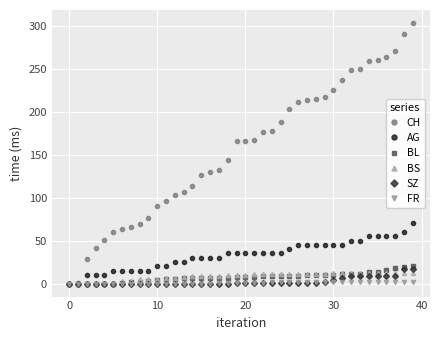

True or false: BS and SZ intersect in this chart.

True